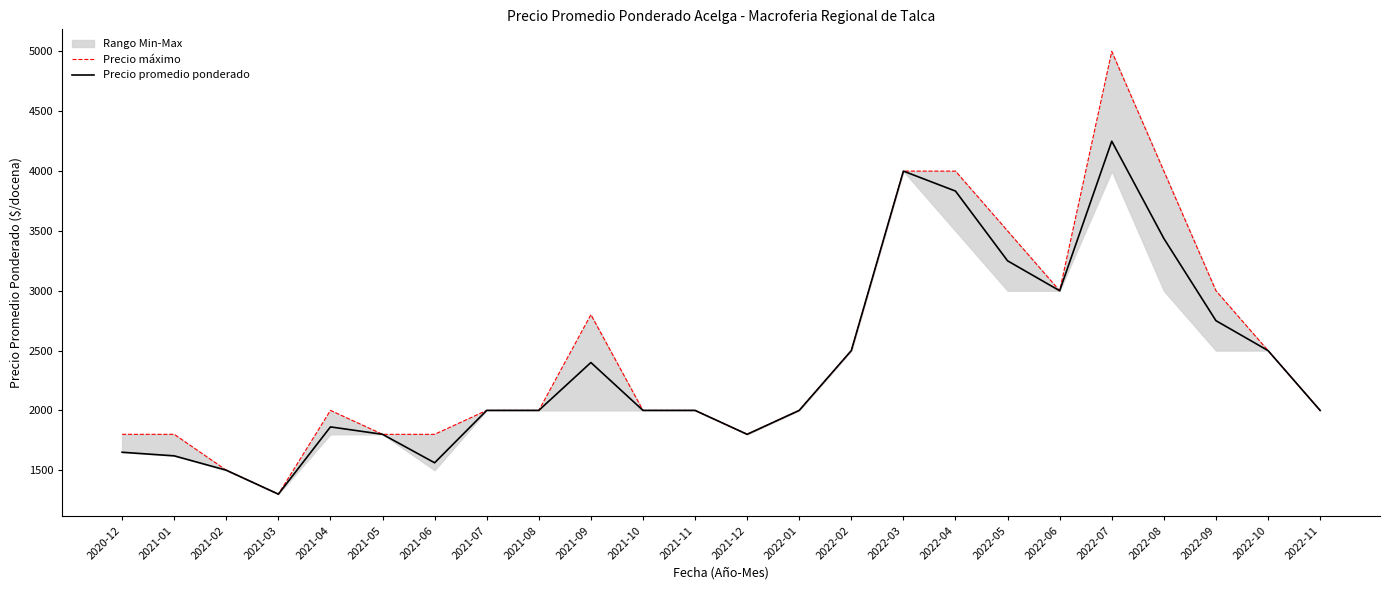

The value of Precio máximo at 2022-03 is 4000. True or false?

True